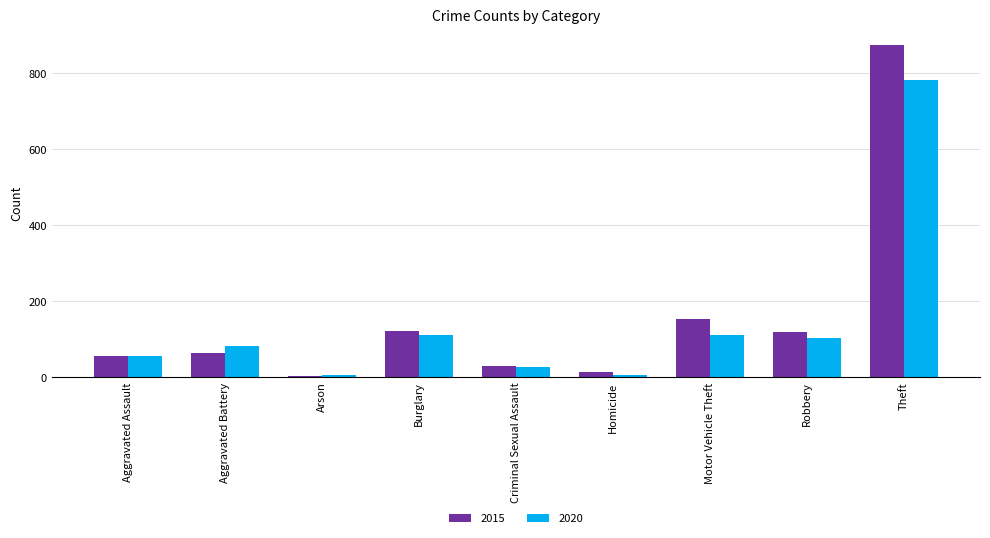

What is the maximum value for 2015?

874